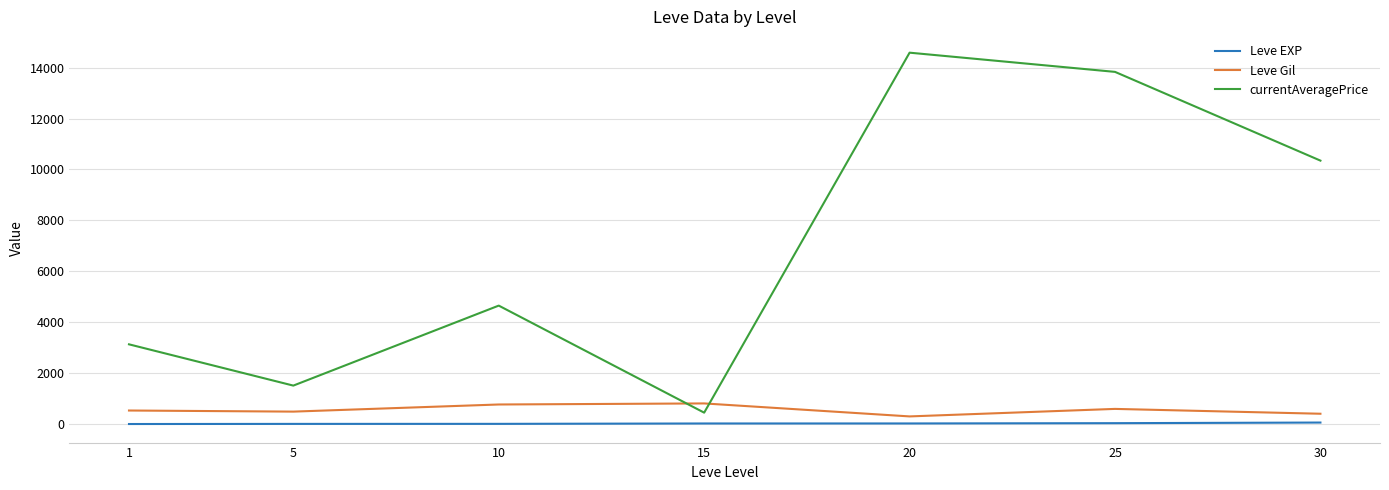

What is the spread (max minus min) of values at 10?

4644.3